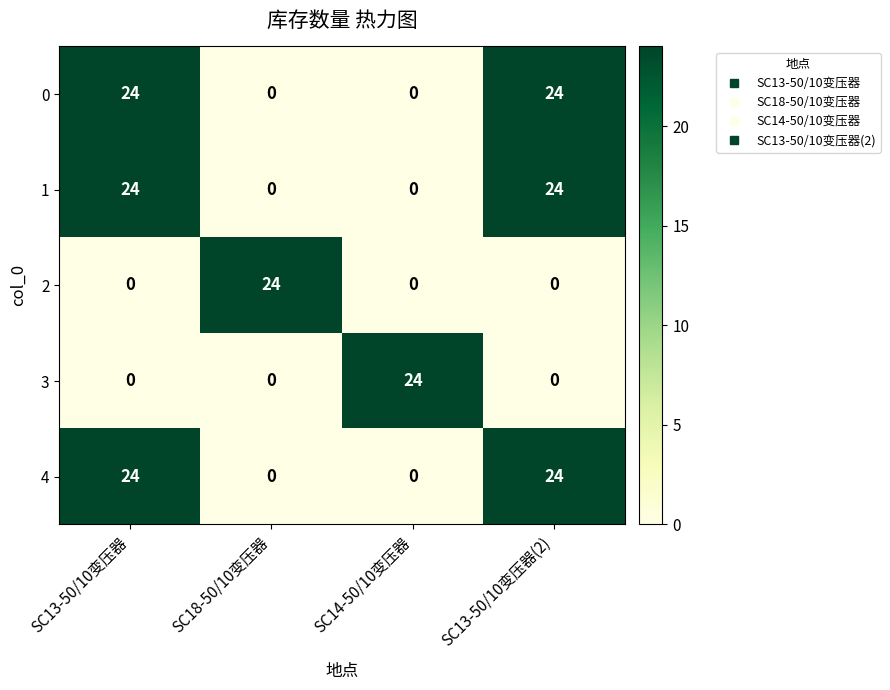

At how many categories does at least one series exceed 1?

4